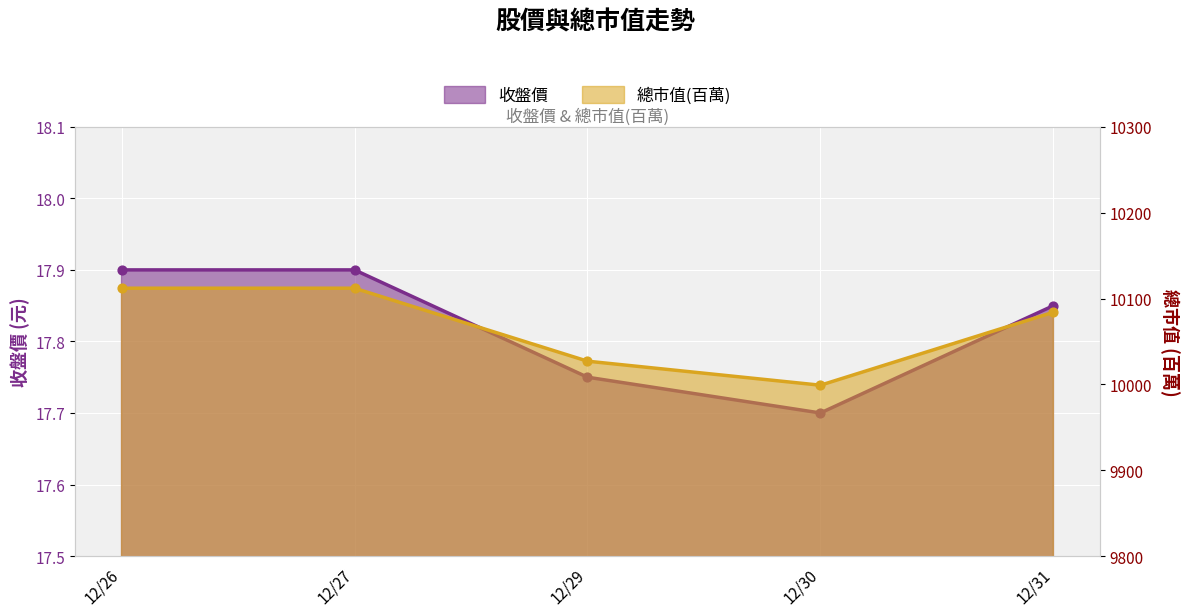

Which series has the largest total across all categories?

總市值(百萬)